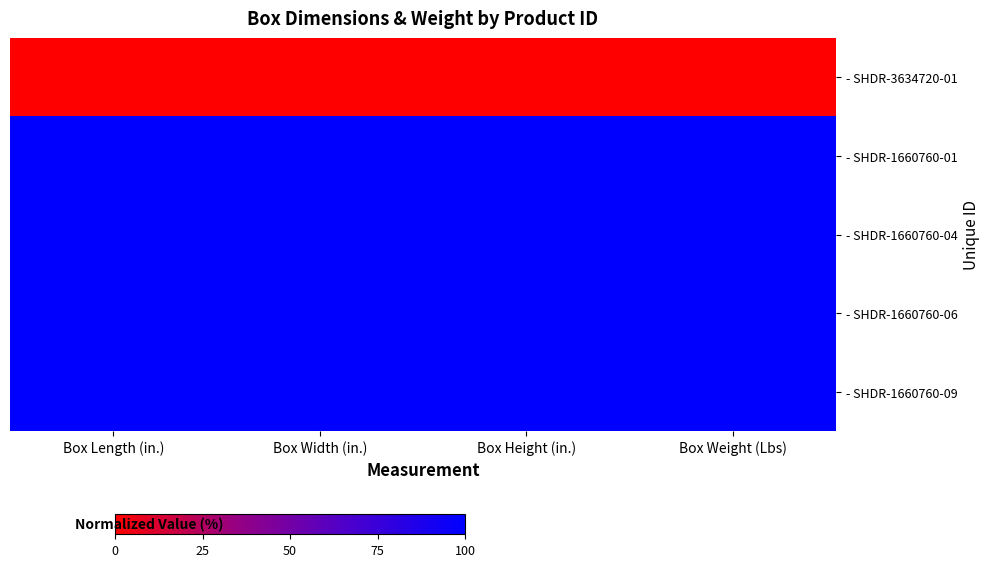

Reading left to right, extract all data points from this chart.

- SHDR-3634720-01: Box Length (in.)=0	Box Width (in.)=0	Box Height (in.)=0	Box Weight (Lbs)=0
- SHDR-1660760-01: Box Length (in.)=100	Box Width (in.)=100	Box Height (in.)=100	Box Weight (Lbs)=100
- SHDR-1660760-04: Box Length (in.)=100	Box Width (in.)=100	Box Height (in.)=100	Box Weight (Lbs)=100
- SHDR-1660760-06: Box Length (in.)=100	Box Width (in.)=100	Box Height (in.)=100	Box Weight (Lbs)=100
- SHDR-1660760-09: Box Length (in.)=100	Box Width (in.)=100	Box Height (in.)=100	Box Weight (Lbs)=100